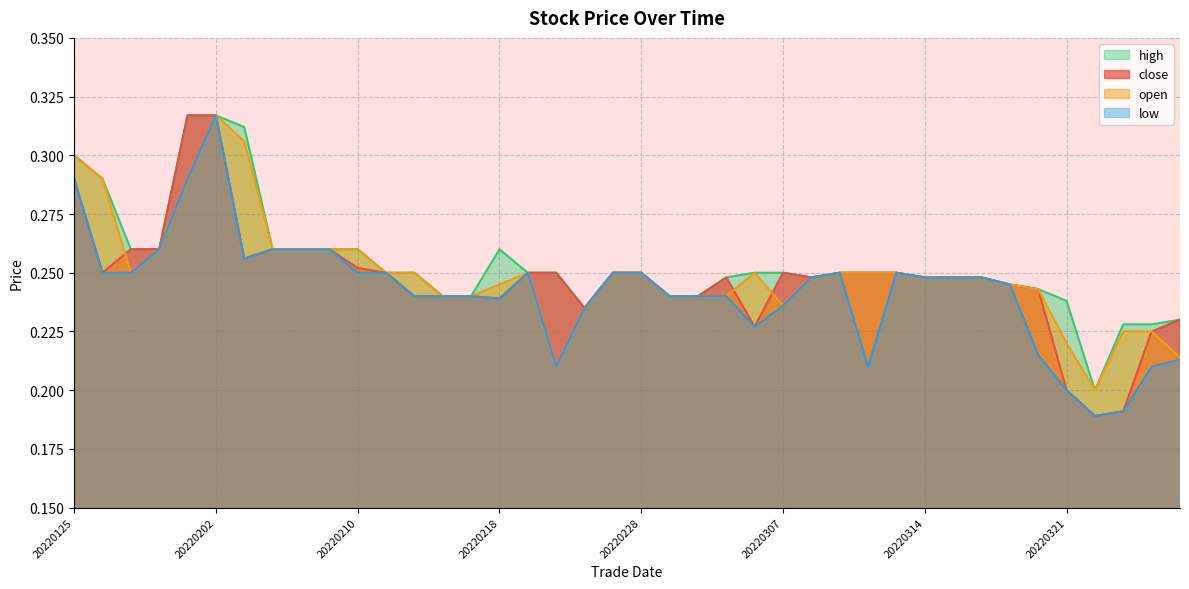

Count the number of categories in the chart.

40